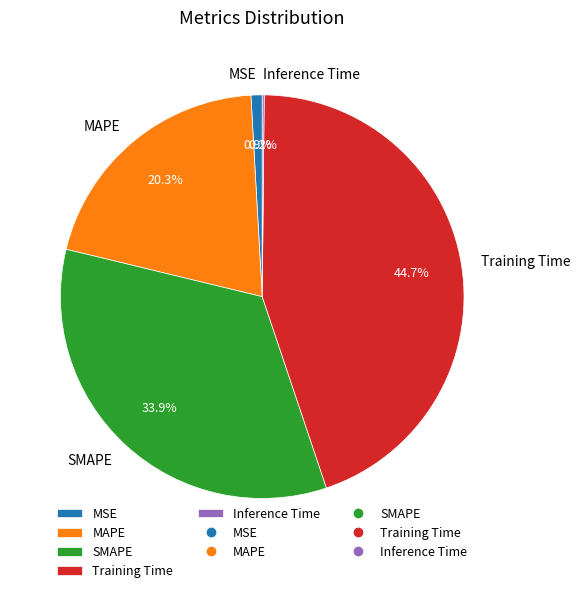

What percentage do Training Time and MAPE together represent?

65.0%